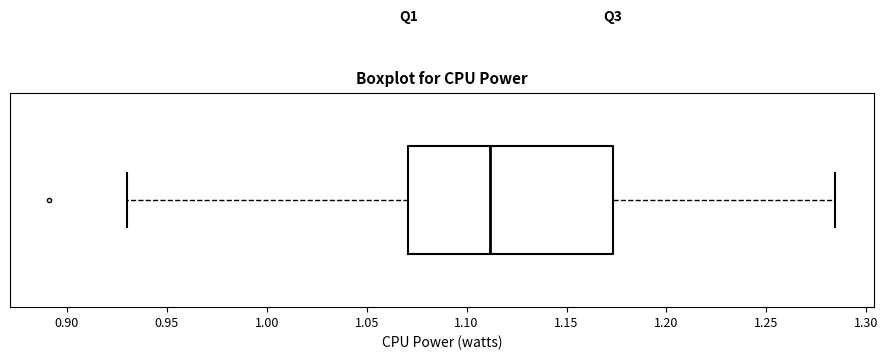

Where does the left whisker of the box end on the x-axis? The values are not printed on the chart, so give them approximately, as read against the axis.

0.930